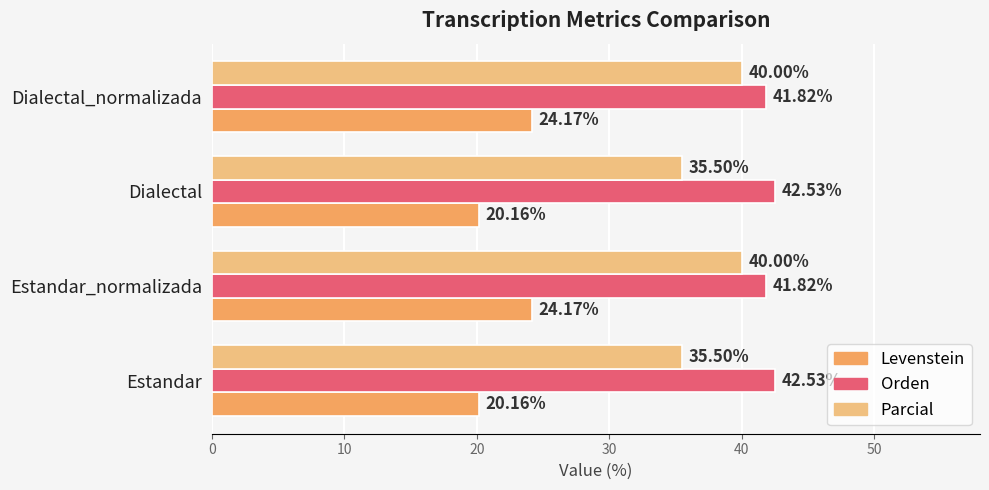

At Dialectal, list the series in order from largest to smallest.

Orden, Parcial, Levenstein